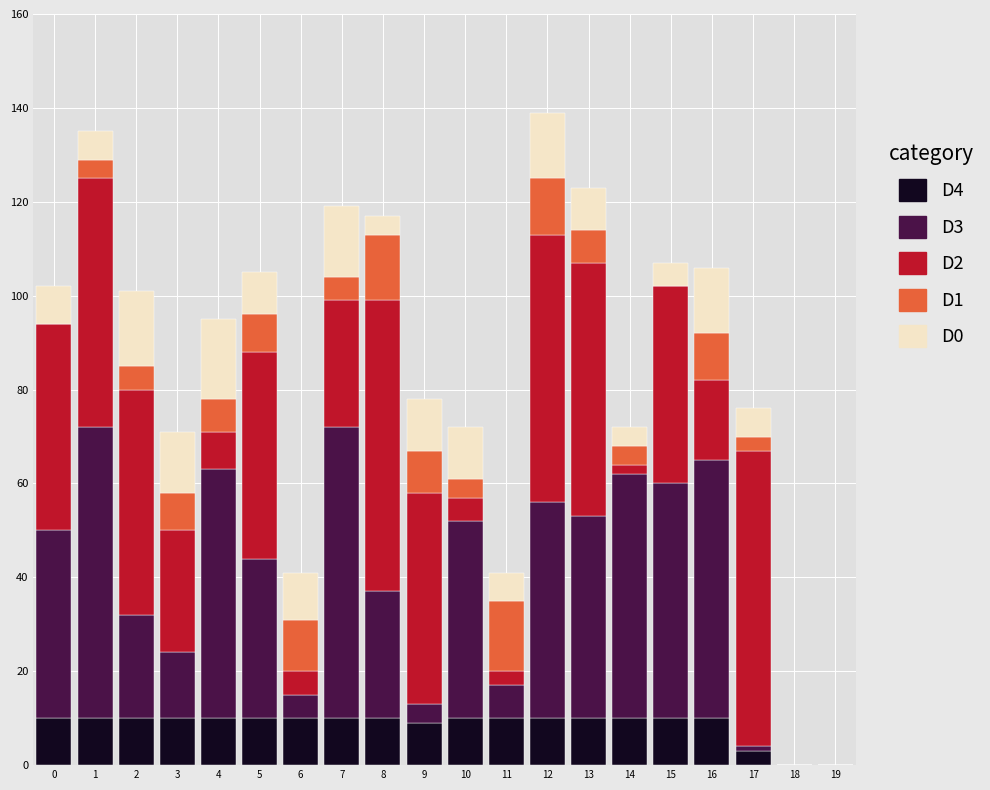

The D4 series shows 10 at 14. True or false?

True